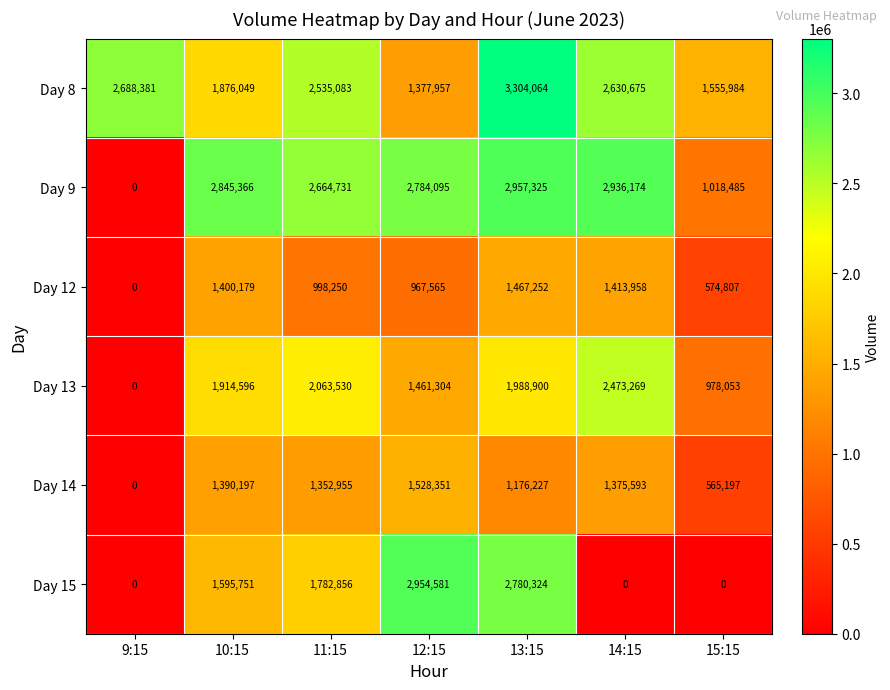

Which series has the largest range (max minus min)?

Day 9